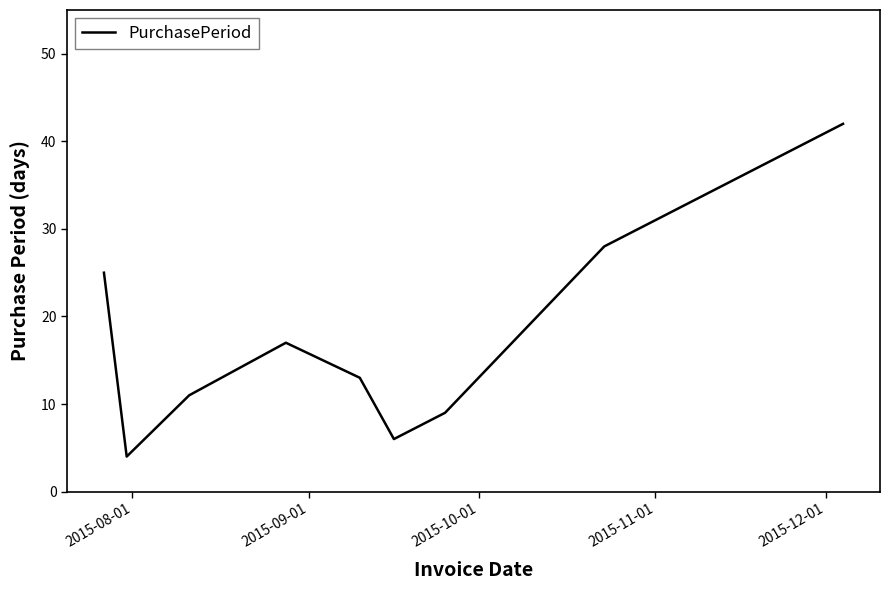

What is the minimum value shown in the chart?

4